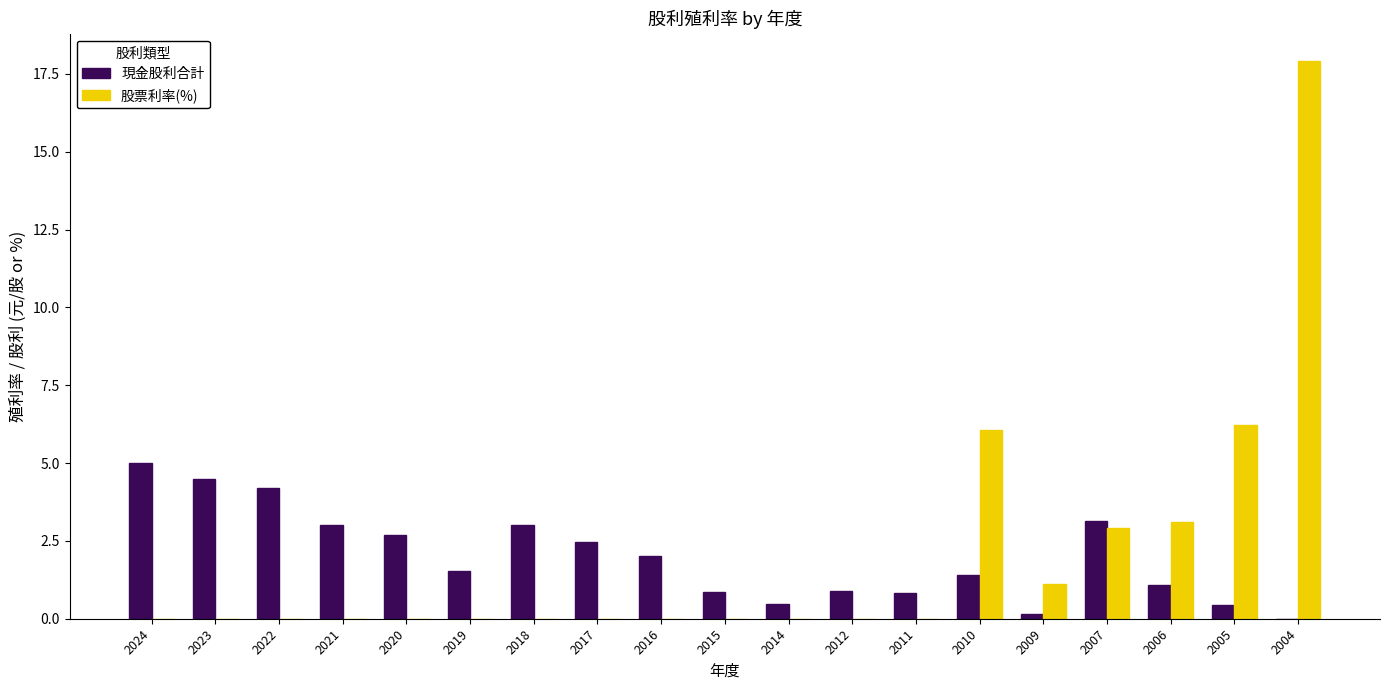

What is the greatest value displayed?

17.9